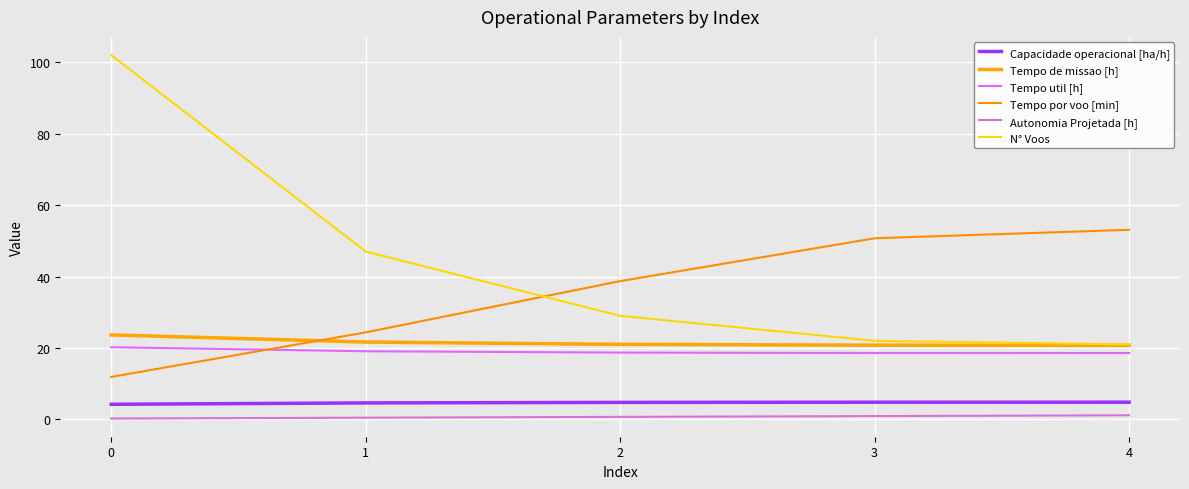

What is the approximate value of Tempo de missao [h] at 1?

21.7